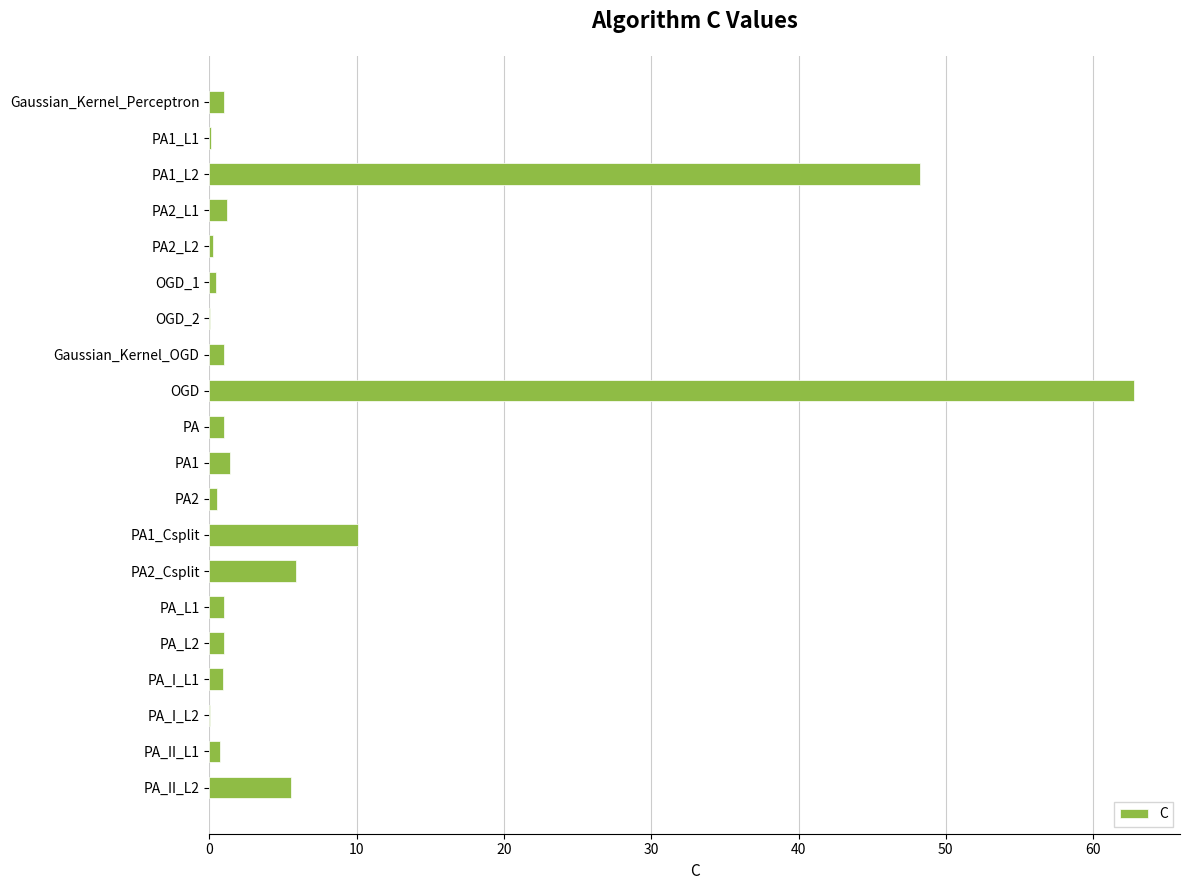

What is the sum of all values?

143.1